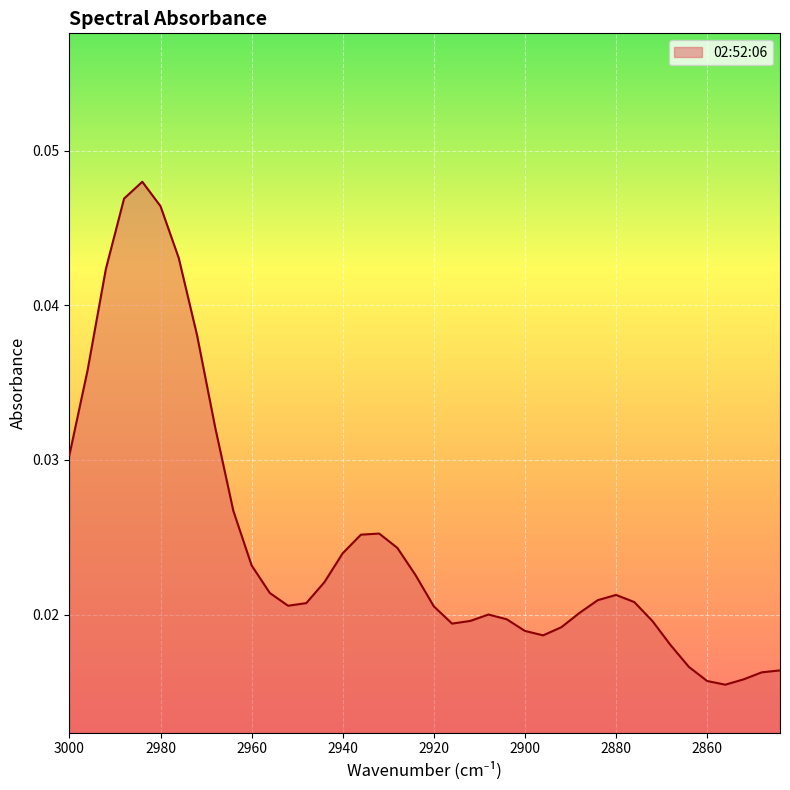

Rank the categories by value from highest to lowest.

2984, 2988, 2980, 2976, 2992, 2972, 2996, 2968, 3000, 2964, 2932, 2936, 2928, 2940, 2960, 2924, 2944, 2956, 2880, 2884, 2876, 2948, 2952, 2920, 2888, 2908, 2904, 2912, 2872, 2916, 2892, 2900, 2896, 2868, 2864, 2844, 2848, 2852, 2860, 2856